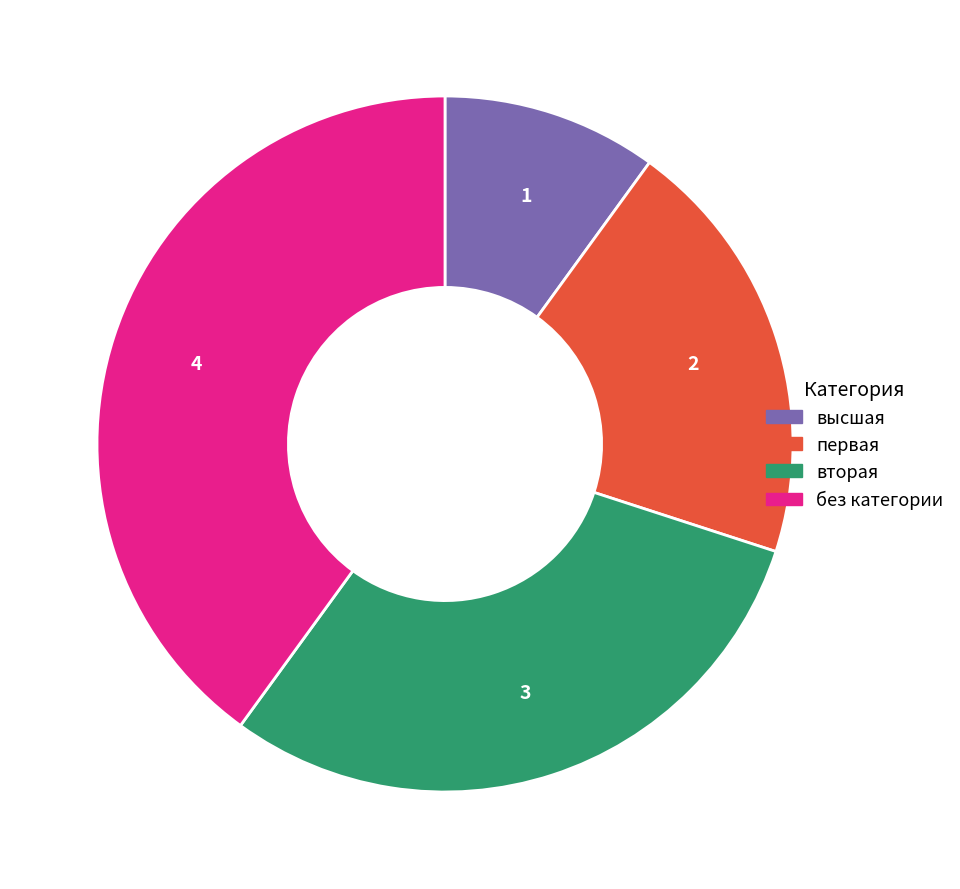

What is the largest slice in the pie chart?

без категории